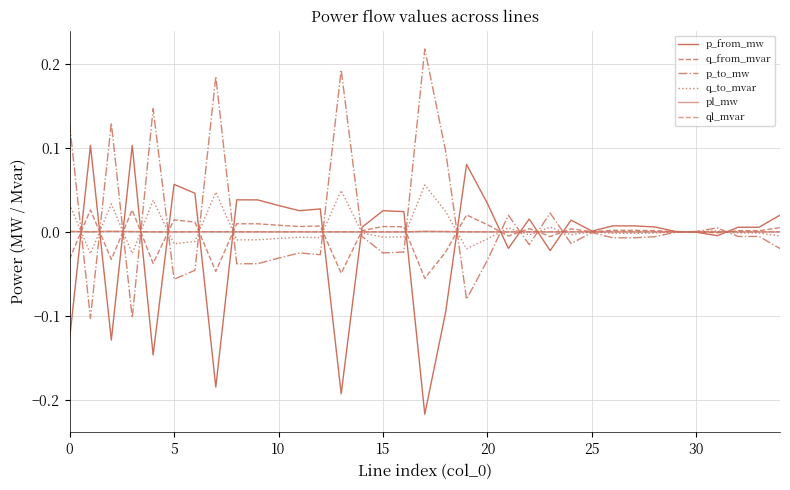

Which series has the largest total across all categories?

p_to_mw